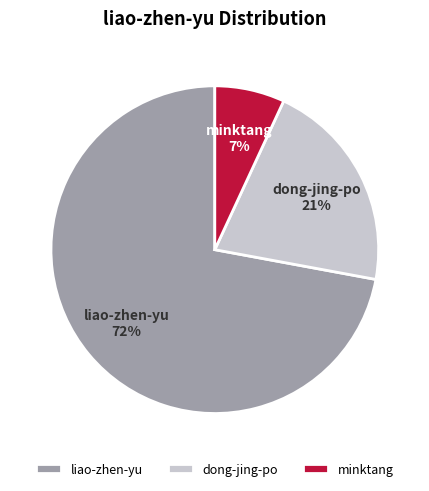

Which category has the biggest portion of the pie?

liao-zhen-yu